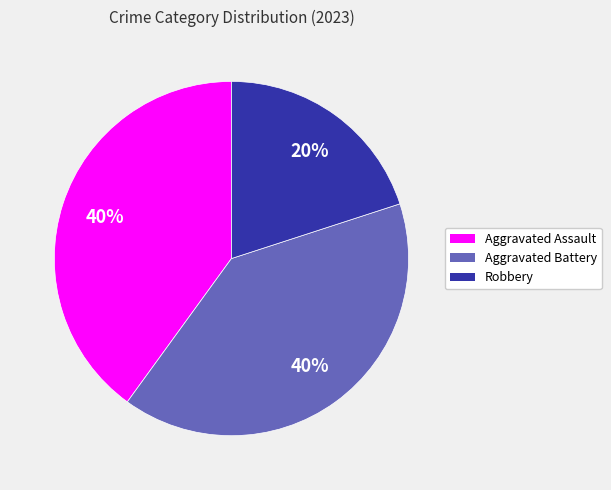

How many segments does this pie chart have?

3